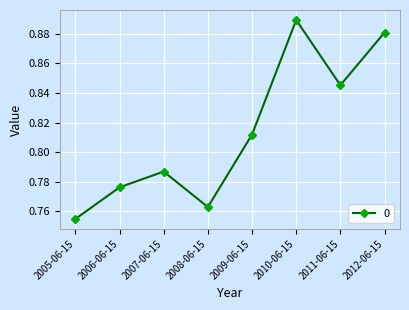

What is the label of the 1st point from the left?

2005-06-15